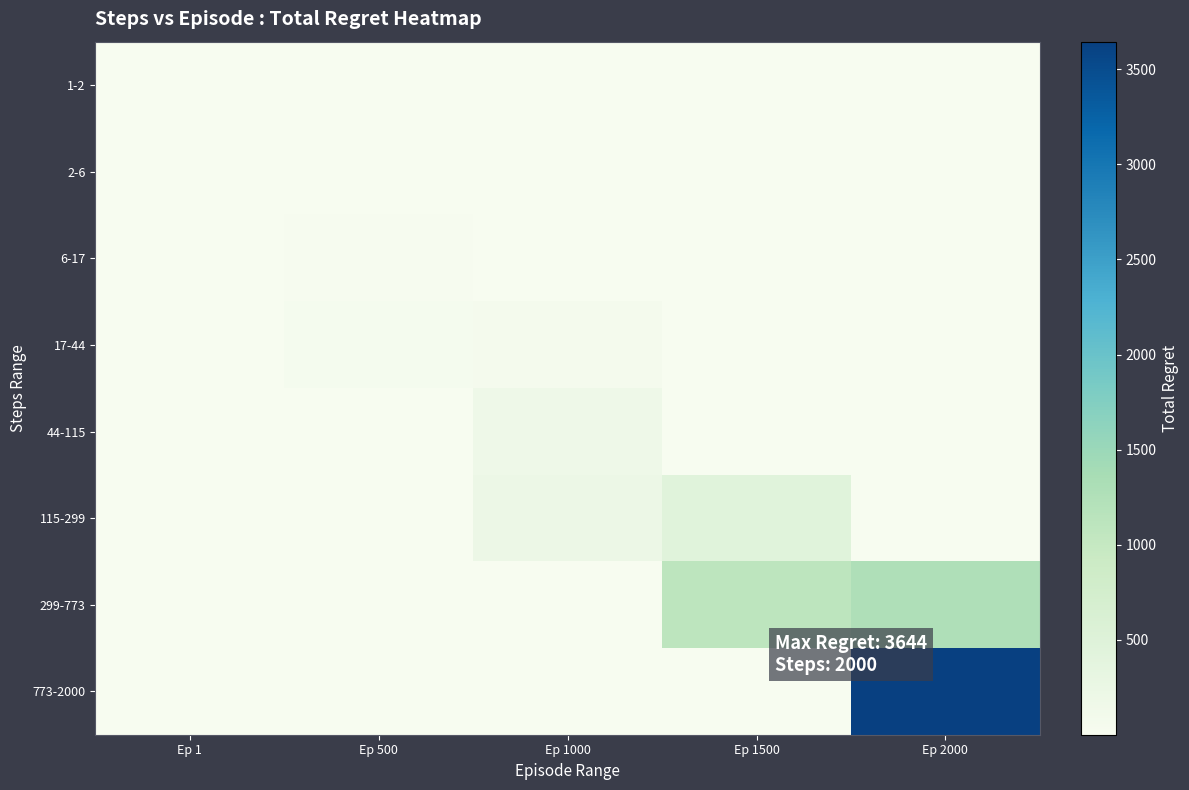

What is the spread (max minus min) of values at Ep 1500?

1098